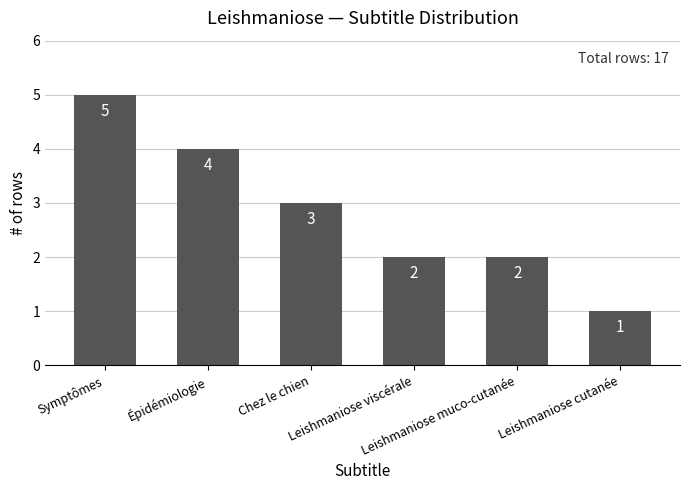

Are the bars grouped side by side (vs. stacked)?

No